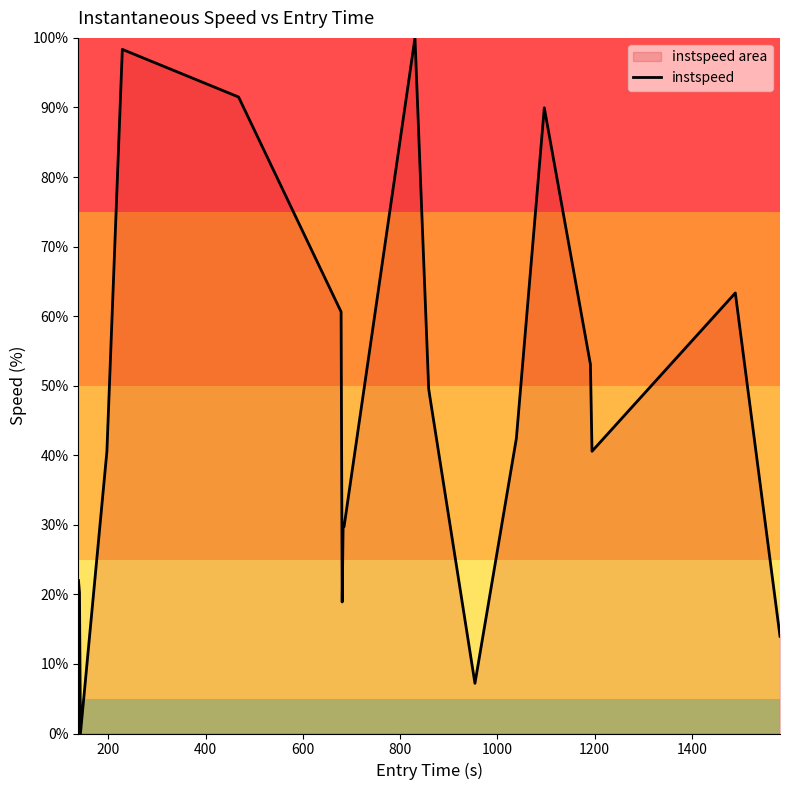

What is the maximum value shown in the chart?

100.0